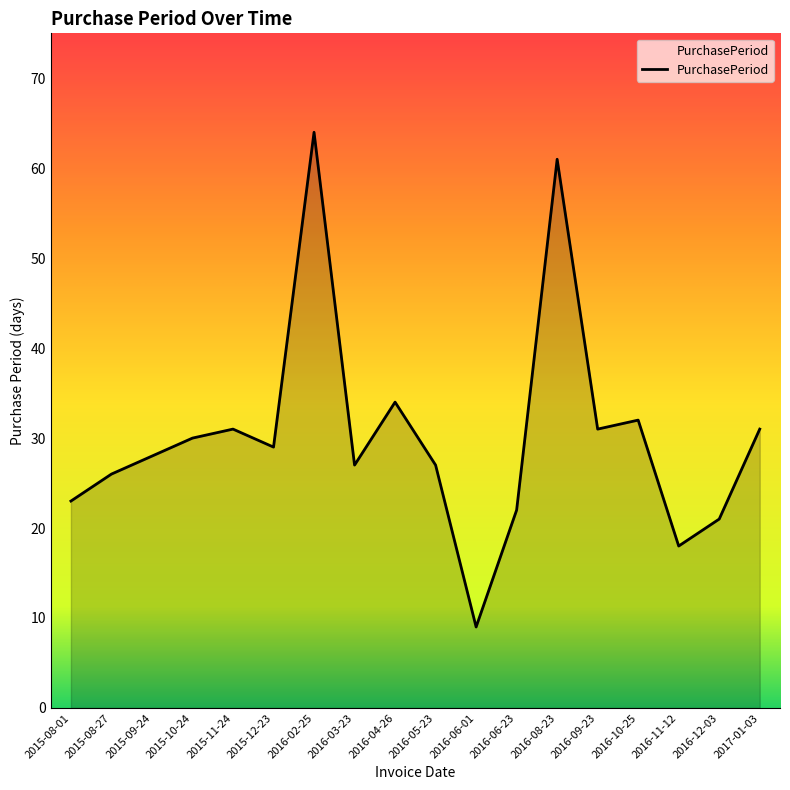

Which label corresponds to the smallest value in the chart?

2016-06-01